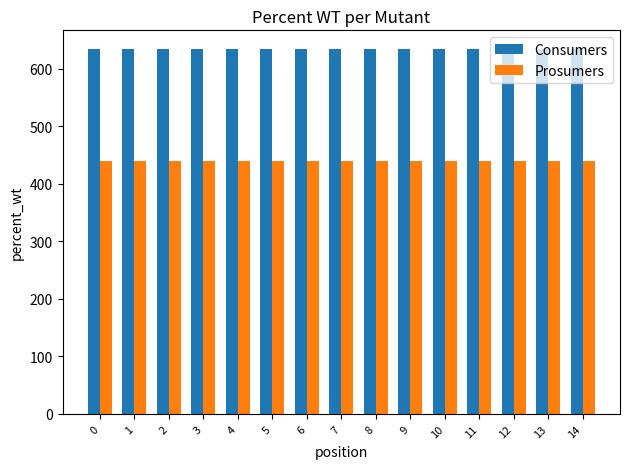

Reading right to left, list all the values displayed in this chart.

Consumers: 635	635	635	635	635	635	635	635	635	635	635	635	635	635	635
Prosumers: 440	440	440	440	440	440	440	440	440	440	440	440	440	440	440